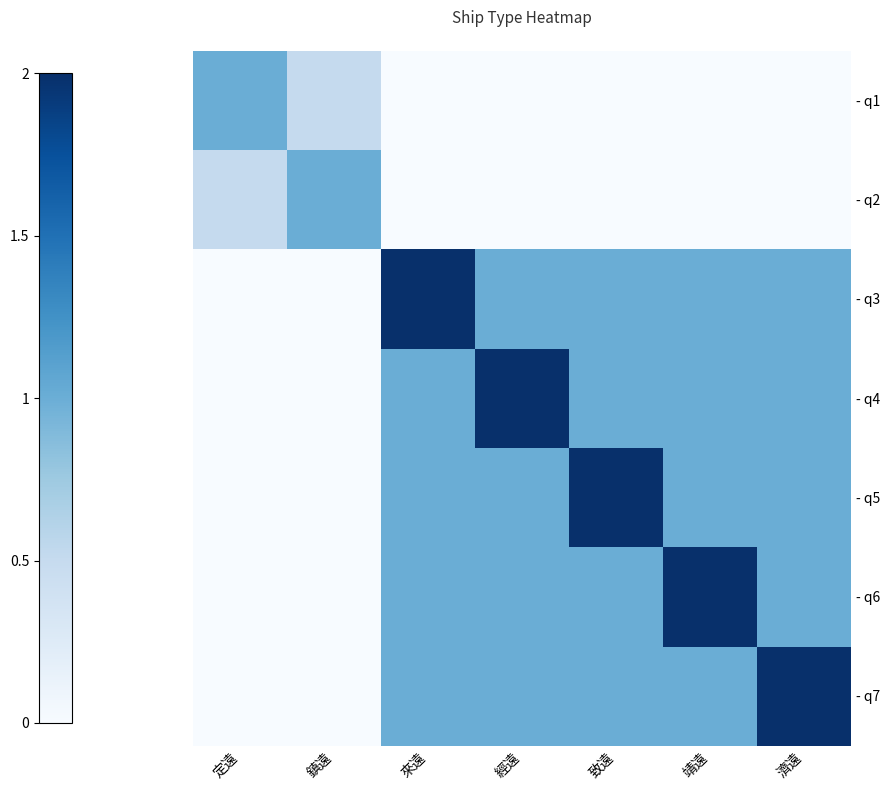

Reading left to right, what are all the values shown in this chart?

- q1: 定遠=1.0	鎮遠=0.5	來遠=0.0	經遠=0.0	致遠=0.0	靖遠=0.0	濟遠=0.0
- q2: 定遠=0.5	鎮遠=1.0	來遠=0.0	經遠=0.0	致遠=0.0	靖遠=0.0	濟遠=0.0
- q3: 定遠=0.0	鎮遠=0.0	來遠=2.0	經遠=1.0	致遠=1.0	靖遠=1.0	濟遠=1.0
- q4: 定遠=0.0	鎮遠=0.0	來遠=1.0	經遠=2.0	致遠=1.0	靖遠=1.0	濟遠=1.0
- q5: 定遠=0.0	鎮遠=0.0	來遠=1.0	經遠=1.0	致遠=2.0	靖遠=1.0	濟遠=1.0
- q6: 定遠=0.0	鎮遠=0.0	來遠=1.0	經遠=1.0	致遠=1.0	靖遠=2.0	濟遠=1.0
- q7: 定遠=0.0	鎮遠=0.0	來遠=1.0	經遠=1.0	致遠=1.0	靖遠=1.0	濟遠=2.0